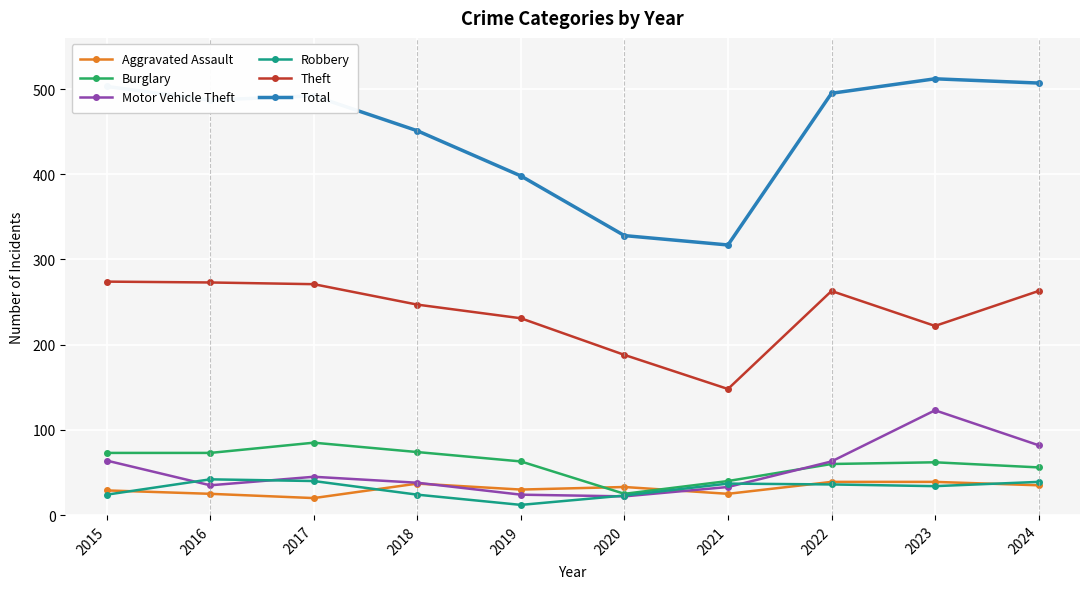

At how many categories does at least one series exceed 150?

10